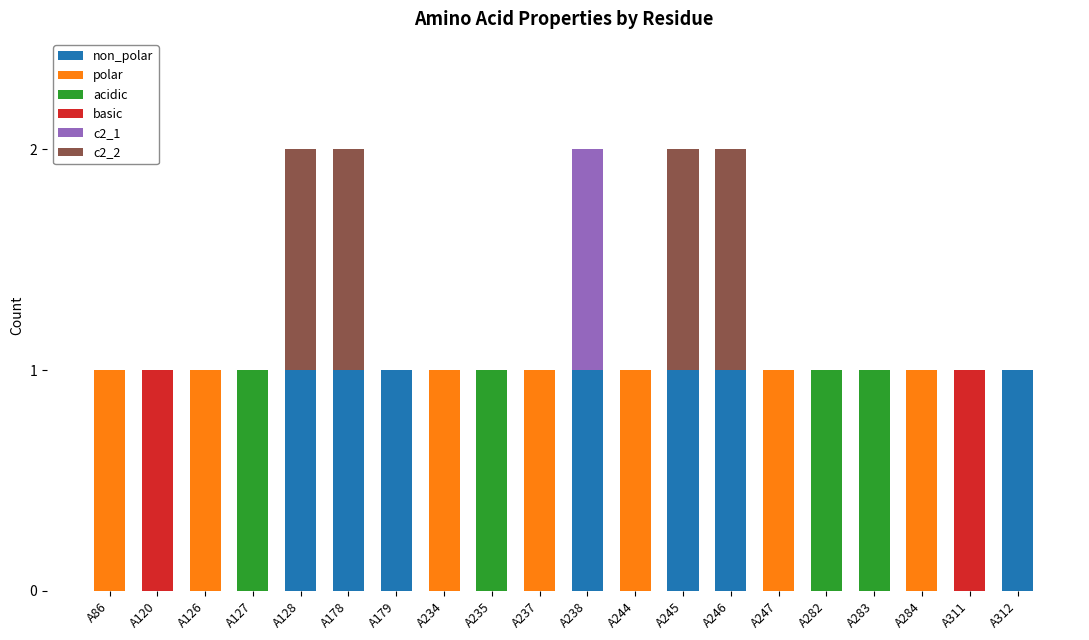

How many c2_1 values are between 0 and 1?

20